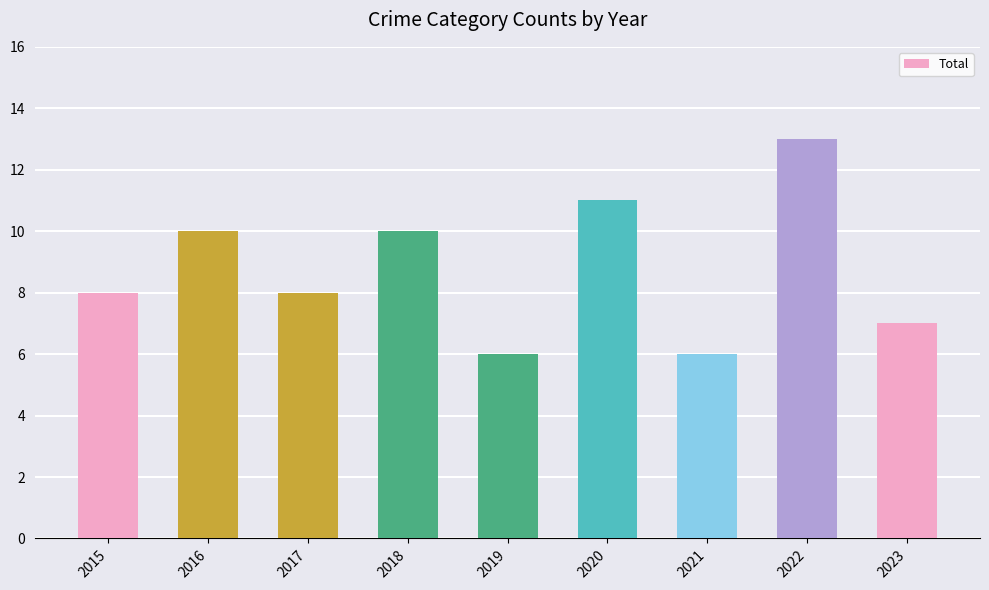

Is it true that the value at 2020 is 14?

False